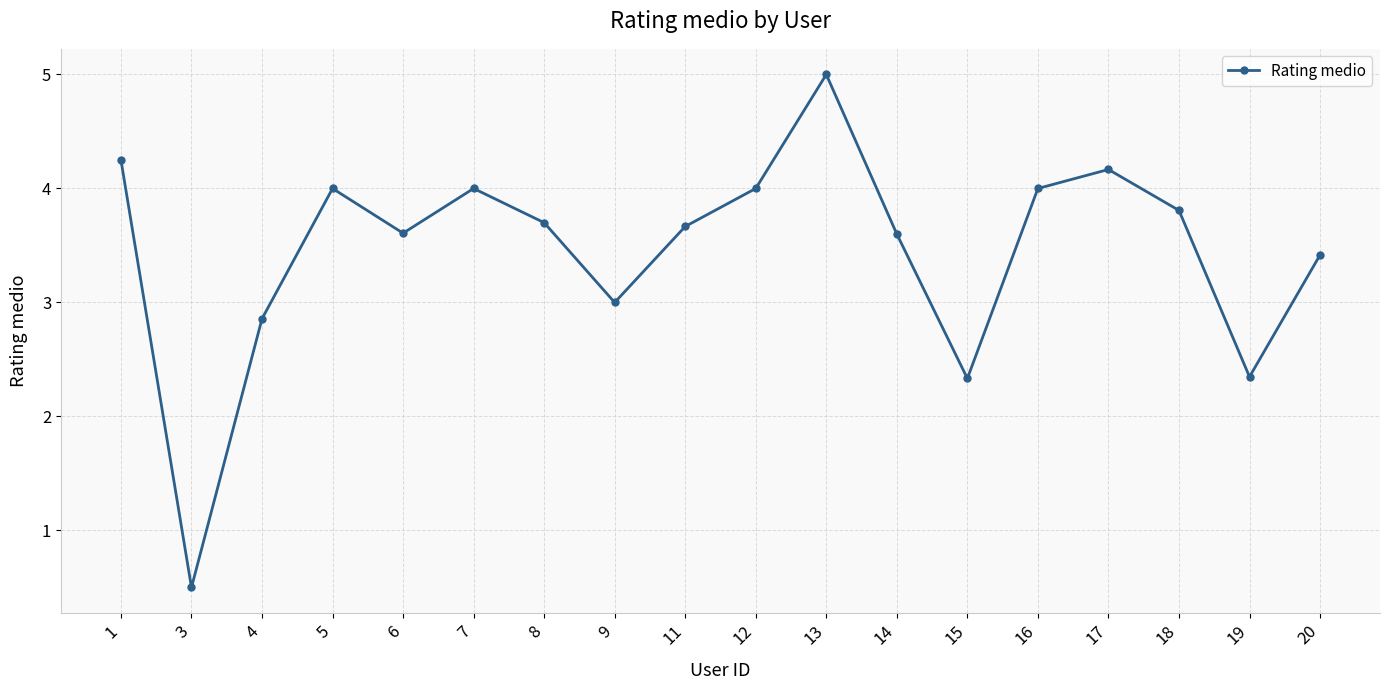

How many distinct data groups are displayed?

1